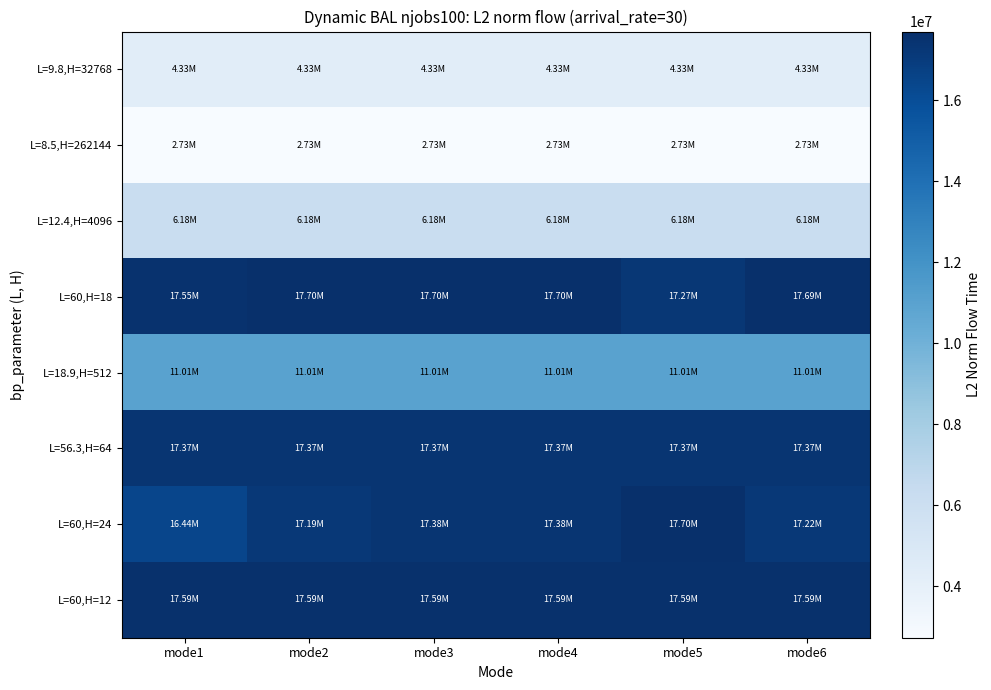

Reading left to right, what are all the values shown in this chart?

L=9.8,H=32768: mode1=4329305.4	mode2=4329305.4	mode3=4329305.4	mode4=4329305.4	mode5=4329305.4	mode6=4329305.4
L=8.5,H=262144: mode1=2727482.6	mode2=2727482.6	mode3=2727482.6	mode4=2727482.6	mode5=2727482.6	mode6=2727482.6
L=12.4,H=4096: mode1=6181550.6	mode2=6181550.6	mode3=6181550.6	mode4=6181550.6	mode5=6181550.6	mode6=6181550.6
L=60,H=18: mode1=17545963.2	mode2=17698043.0	mode3=17698043.0	mode4=17698043.0	mode5=17271860.7	mode6=17686150.9
L=18.9,H=512: mode1=11005522.5	mode2=11005522.5	mode3=11005522.5	mode4=11005522.5	mode5=11005522.5	mode6=11005522.5
L=56.3,H=64: mode1=17371131.2	mode2=17371131.2	mode3=17371131.2	mode4=17371131.2	mode5=17371131.2	mode6=17371131.2
L=60,H=24: mode1=16444383.7	mode2=17185553.0	mode3=17382362.7	mode4=17382535.9	mode5=17699479.7	mode6=17219397.0
L=60,H=12: mode1=17591892.6	mode2=17591892.6	mode3=17591892.6	mode4=17591892.6	mode5=17591892.6	mode6=17591892.6